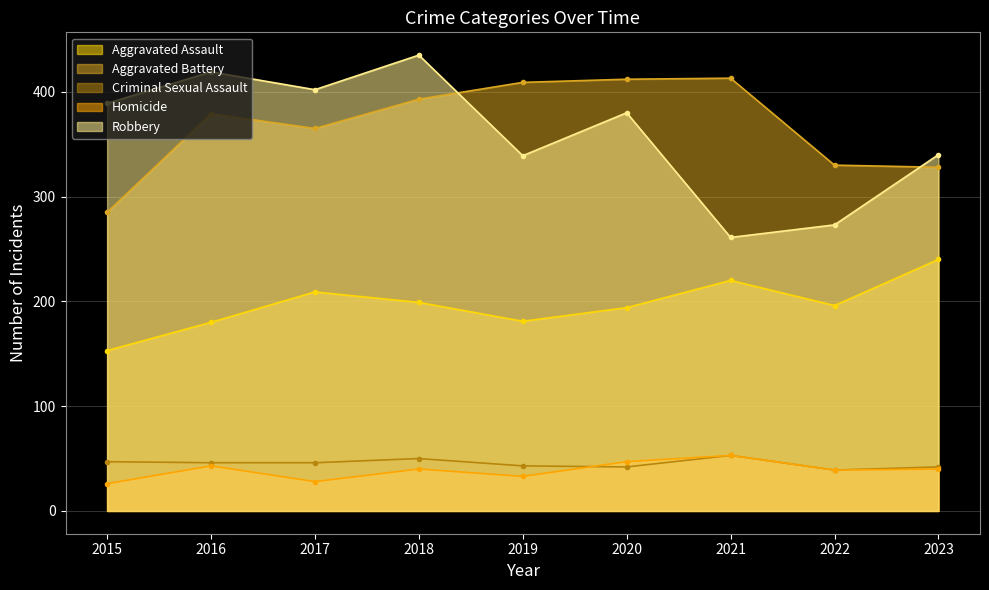

Where do Robbery and Aggravated Battery first cross each other?

2018 and 2019